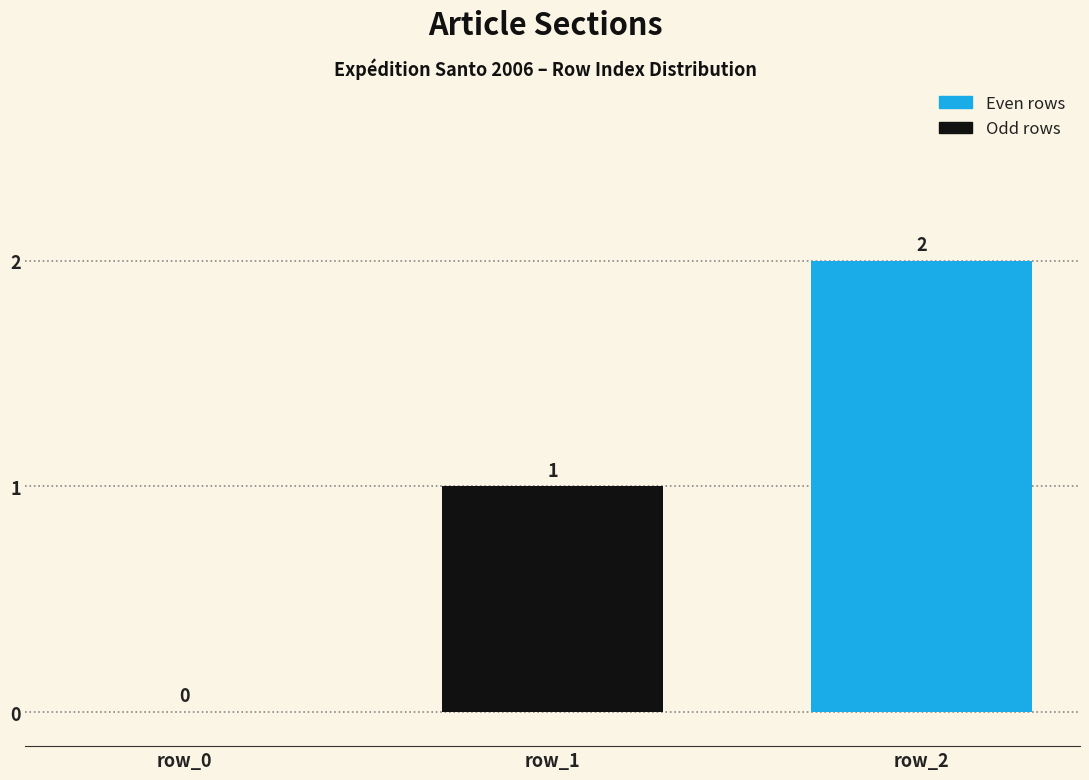

What is the change in value from row_0 to row_1?

+1